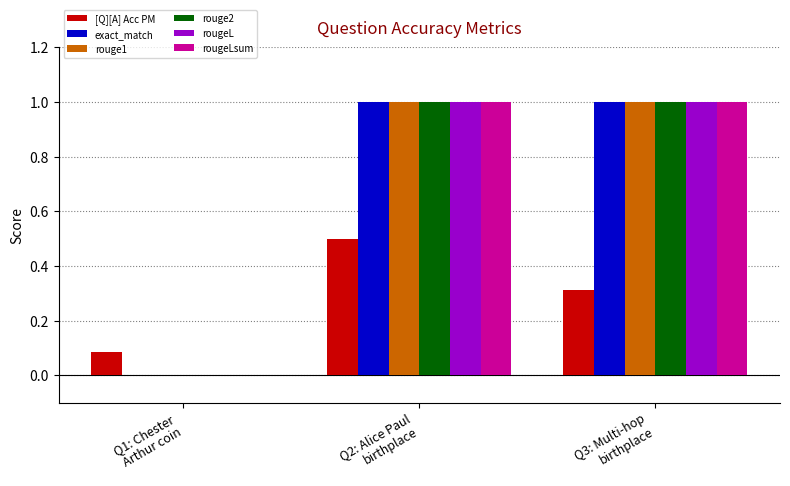

How many groups of bars are there?

3